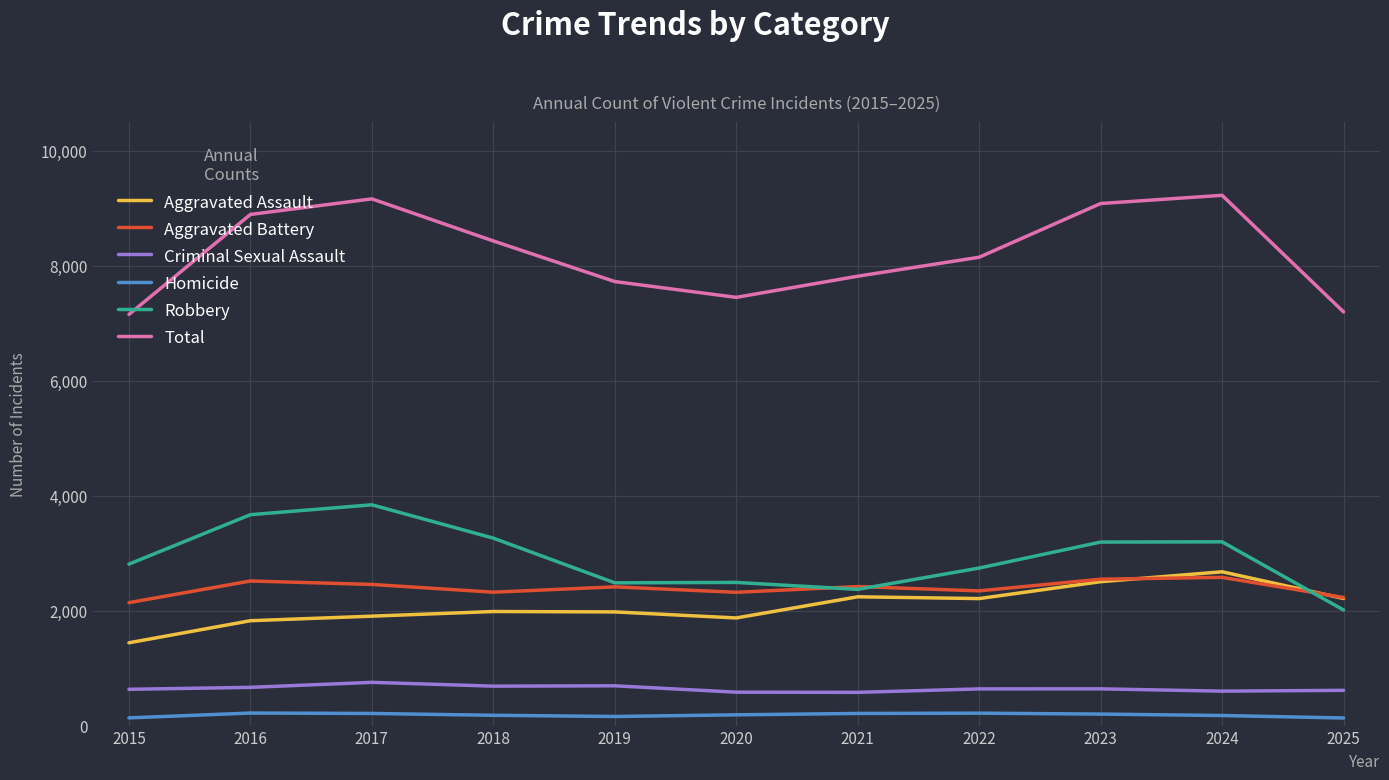

At which label is Total closest to 8187?

2022